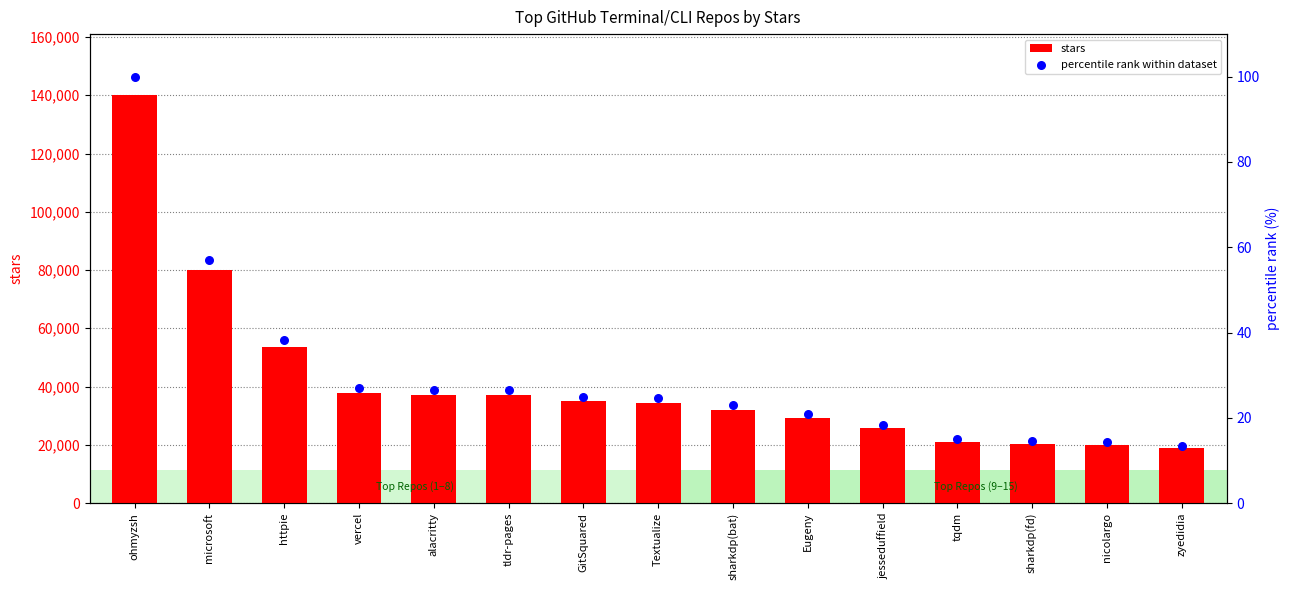

Which series has the widest spread of Y values?

stars